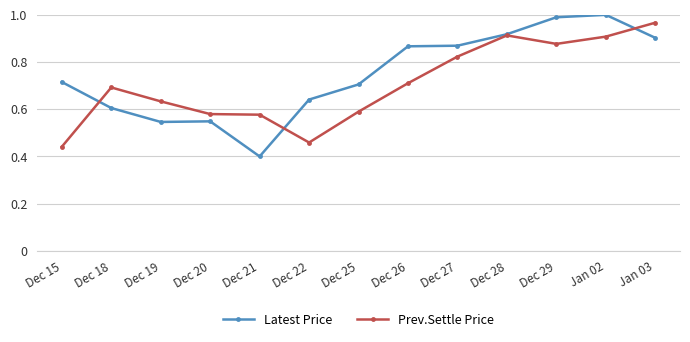

What is the total value across all series at Dec 18?

1.3